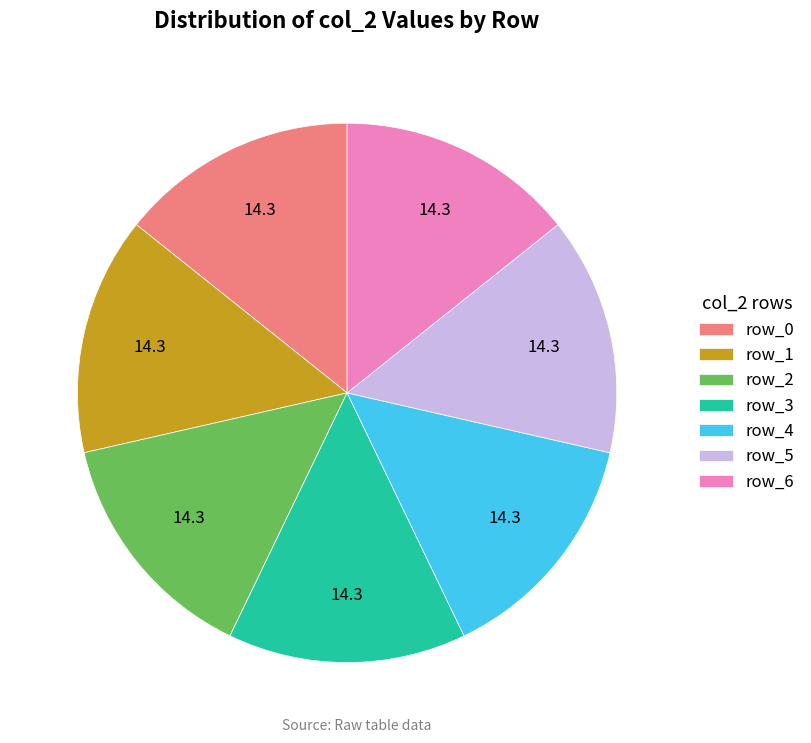

Does any single category account for the majority?

No